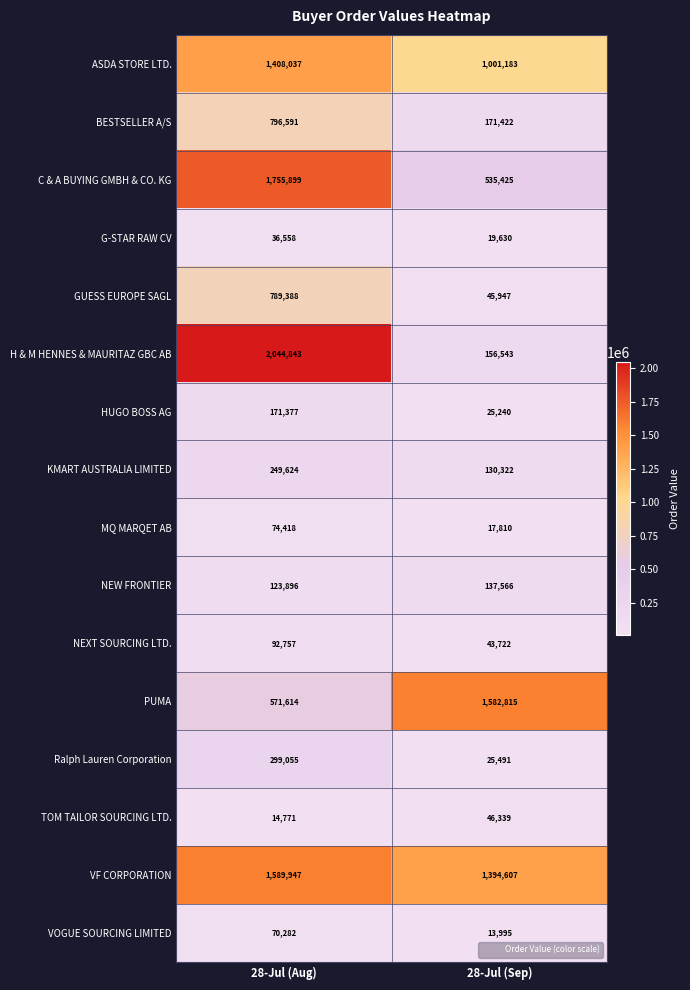

At which category is the sum across all series the highest?

28-Jul (Aug)